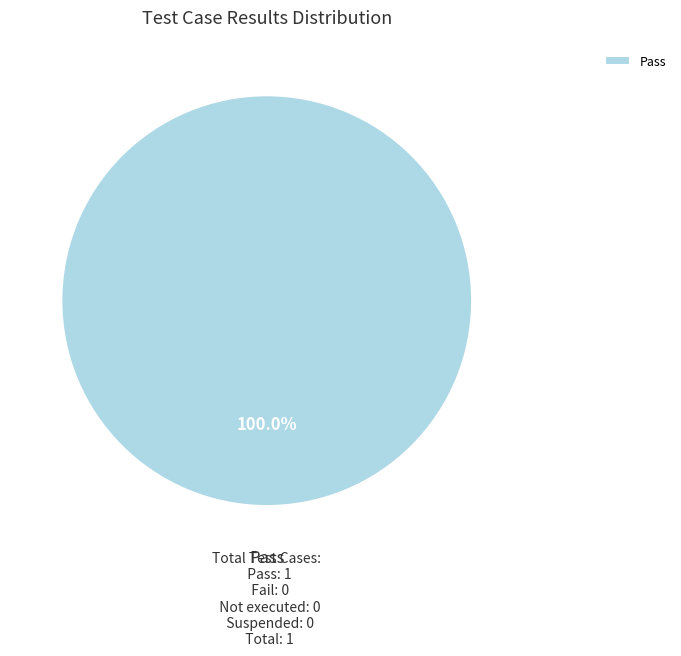

What is the majority slice?

Pass